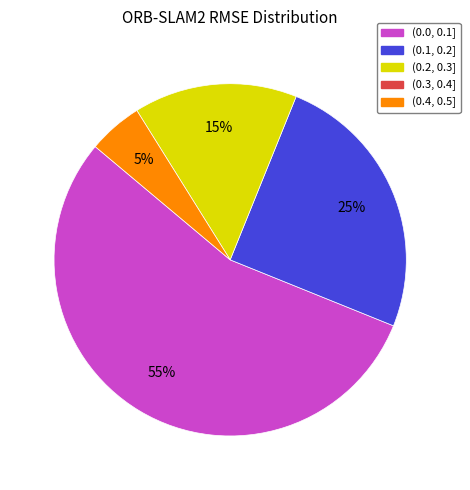

To the nearest percent, what is the average slice percentage?

25%